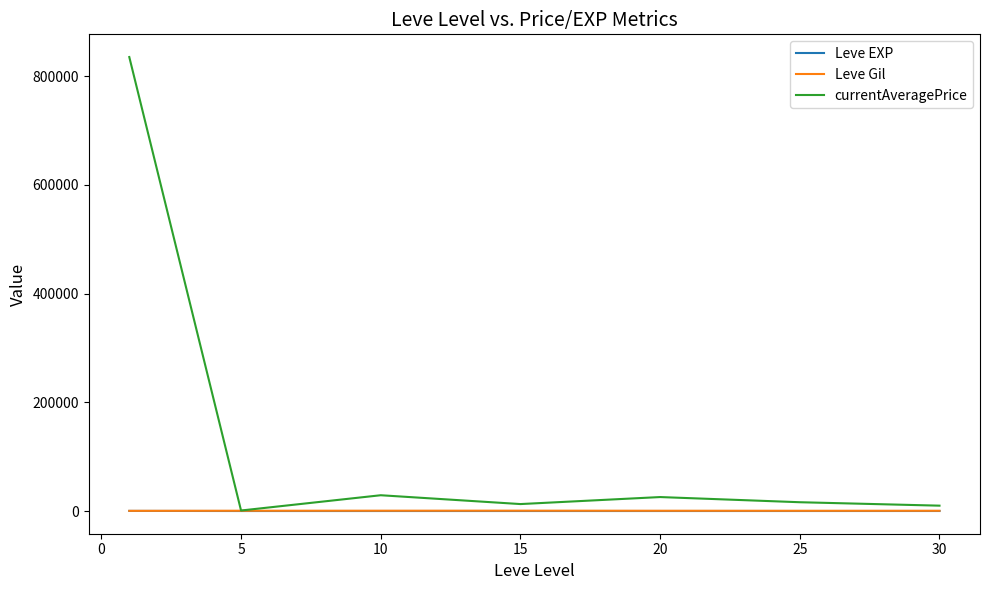

Which series has the widest spread of values?

currentAveragePrice